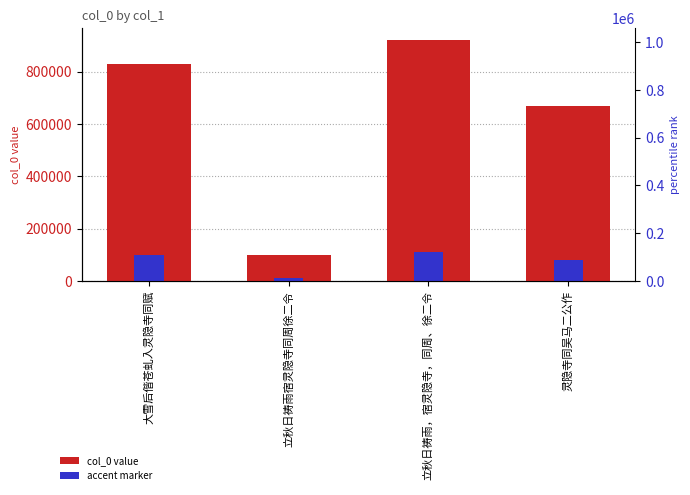

What is the label of the 2nd bar from the right?

立秋日祷雨，宿灵隐寺，同周、徐二令